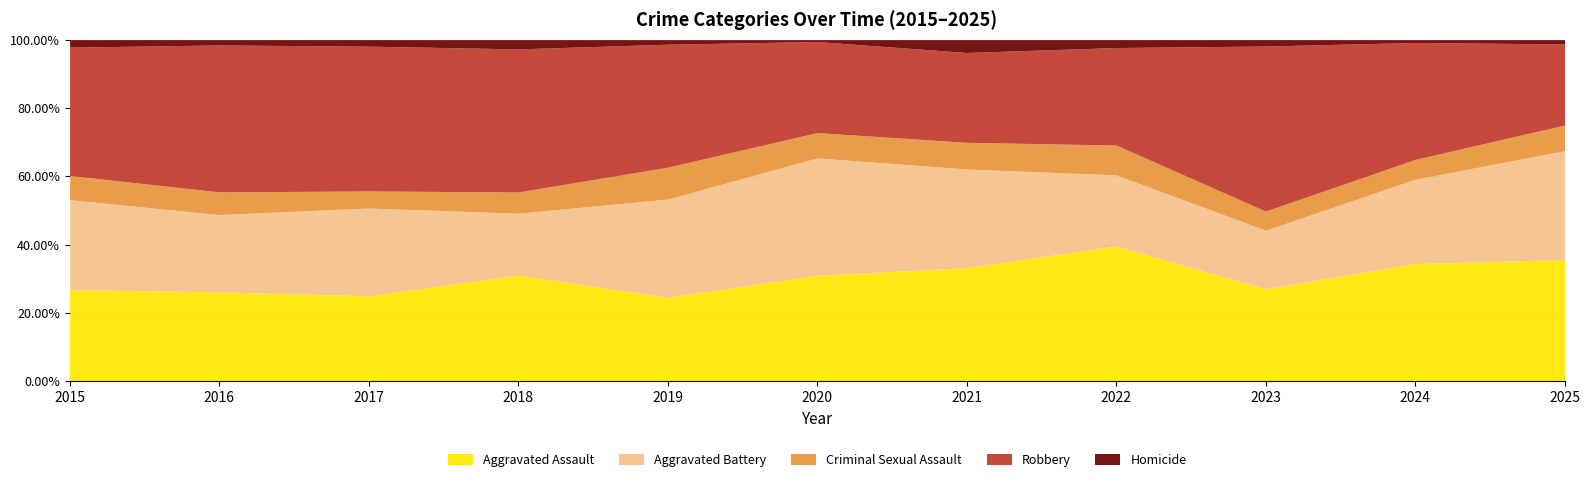

What is the sum of all Homicide values?

79